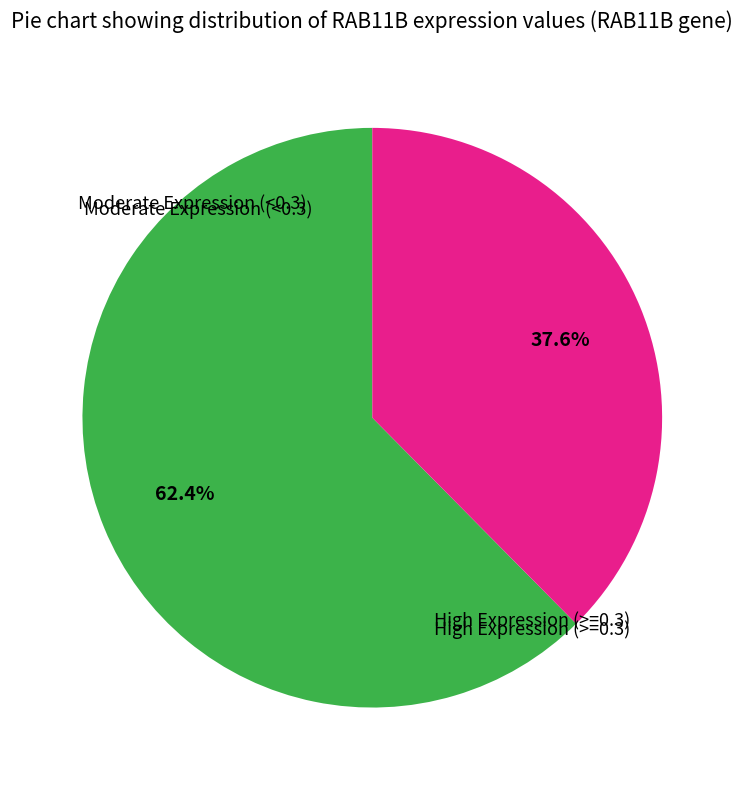

Is there a majority slice in this chart?

Yes